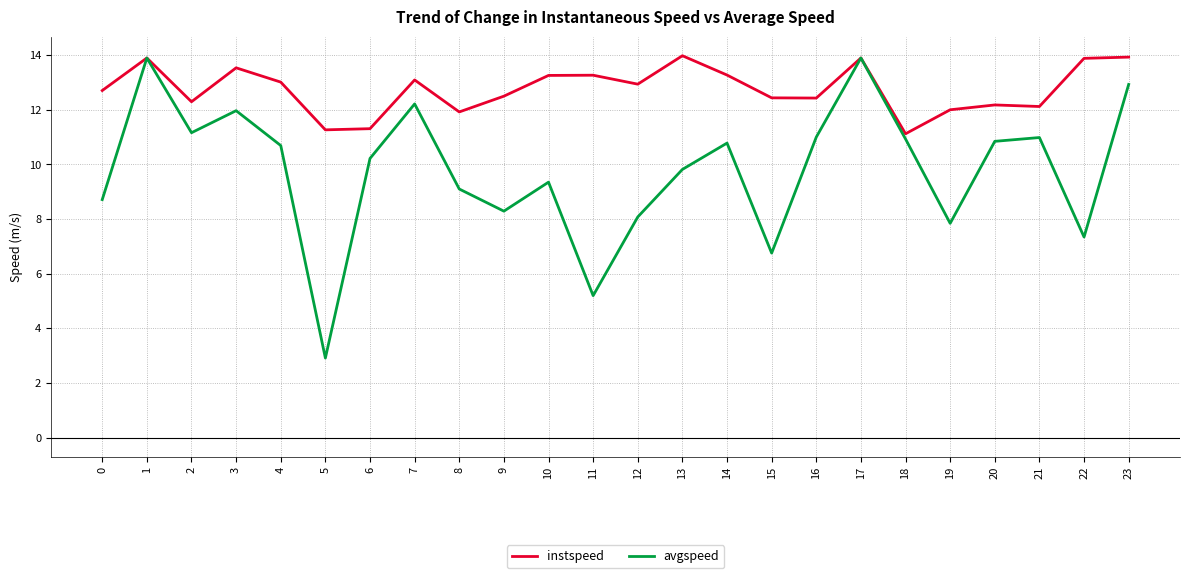

What is the highest value of the avgspeed series?

13.9